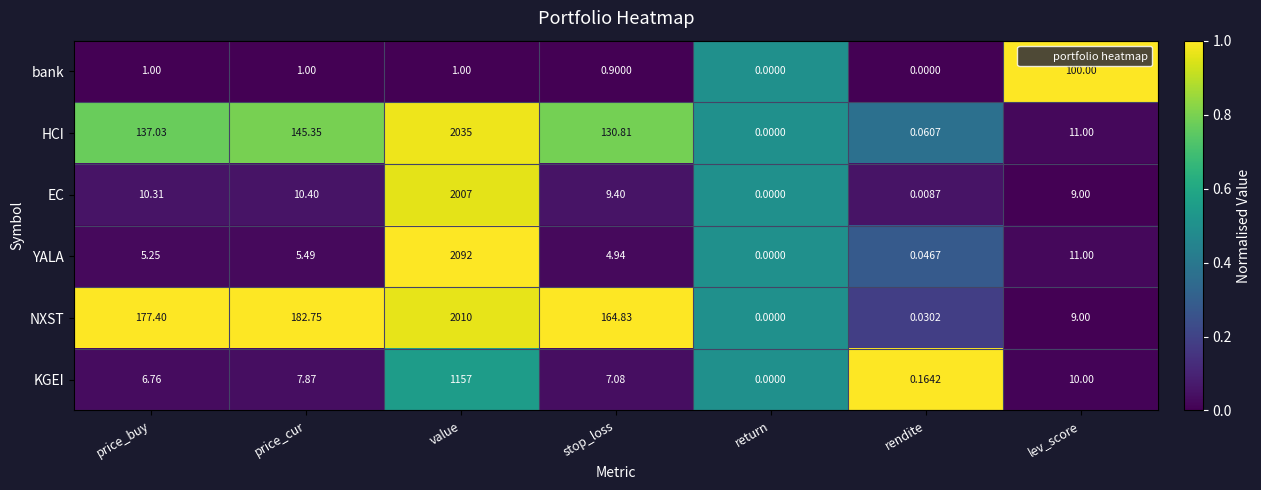

What is the maximum value shown in the chart?

2092.0